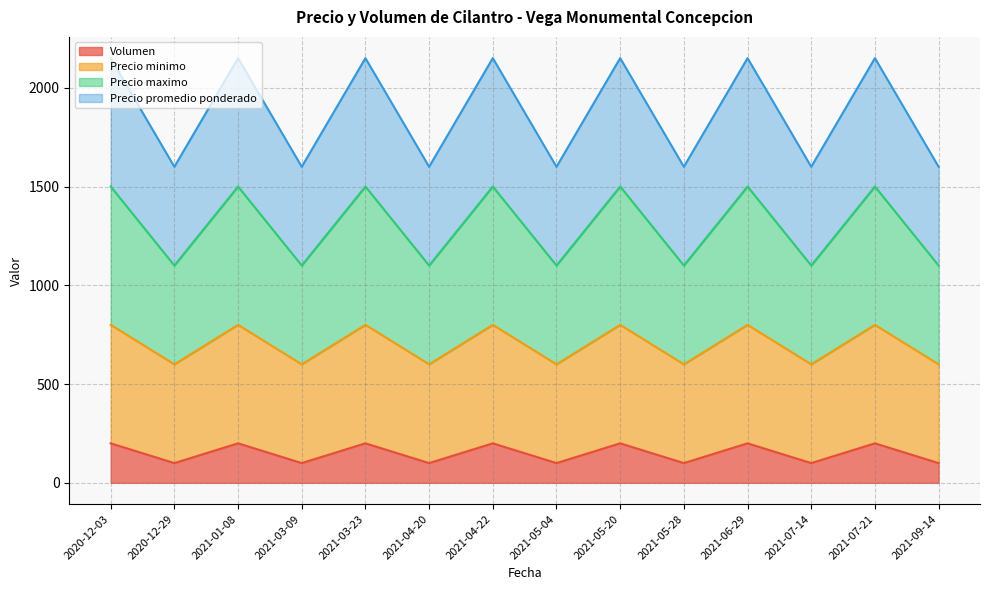

Reading left to right, what are all the values shown in this chart?

Volumen: 200	100	200	100	200	100	200	100	200	100	200	100	200	100
Precio minimo: 800	600	800	600	800	600	800	600	800	600	800	600	800	600
Precio maximo: 1500	1100	1500	1100	1500	1100	1500	1100	1500	1100	1500	1100	1500	1100
Precio promedio ponderado: 2150	1600	2150	1600	2150	1600	2150	1600	2150	1600	2150	1600	2150	1600